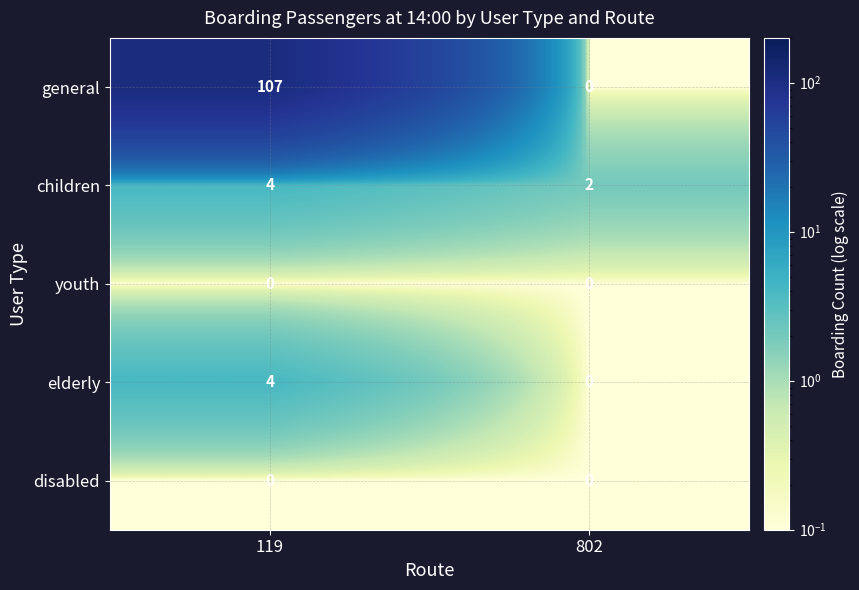

List the labels in order of elderly value, largest first.

119, 802